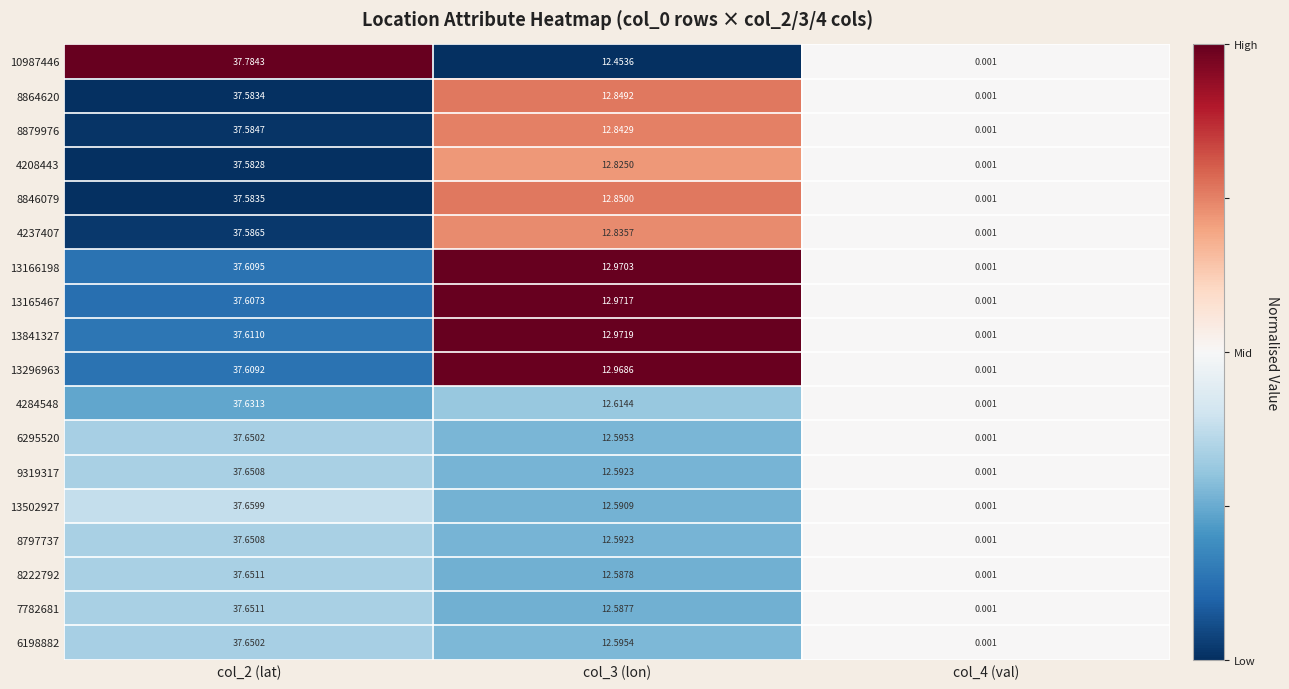

Is the value of 8797737 at col_2 (lat) greater than the value of 10987446 at col_4 (val)?

Yes